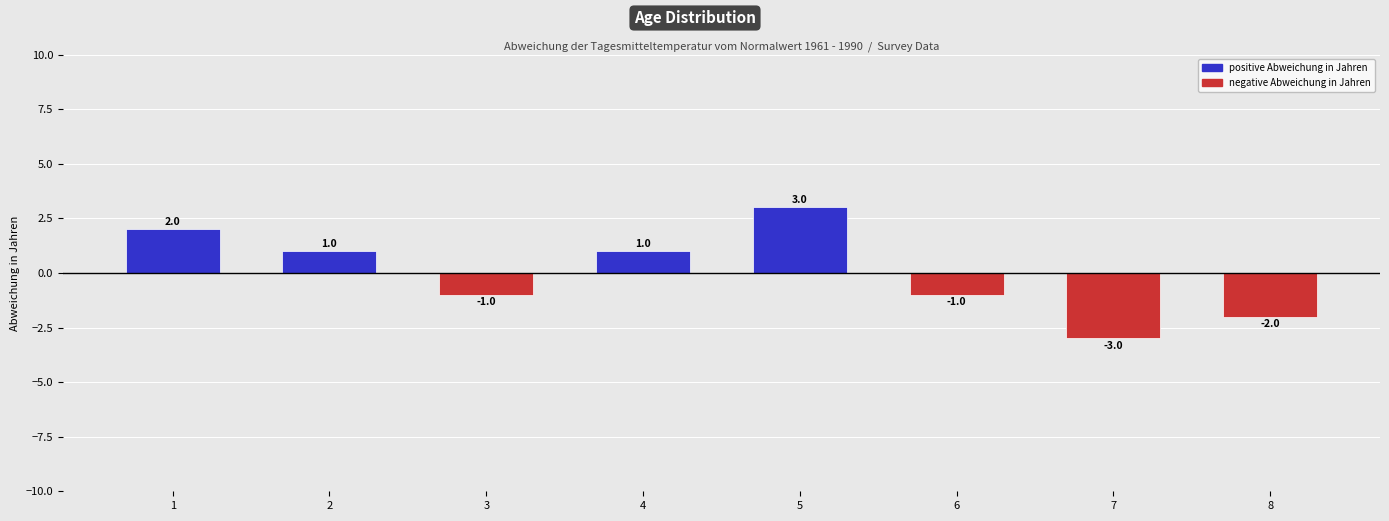

How many values are above zero?

4